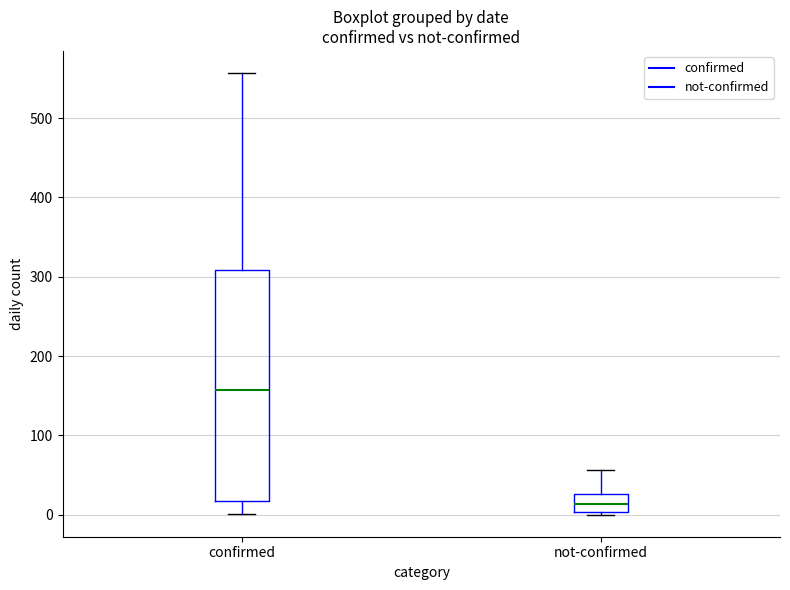

Reading left to right, transcribe this box plot: for each box, give where its median line is, the range the box spans, and where its two whiskers end, as read against the y-axis. The values are not printed on the chart, so give them approximately, as read against the axis.

confirmed: median 160, box 20 to 310, whiskers 0 to 560
not-confirmed: median 10, box 0 to 30, whiskers 0 to 60